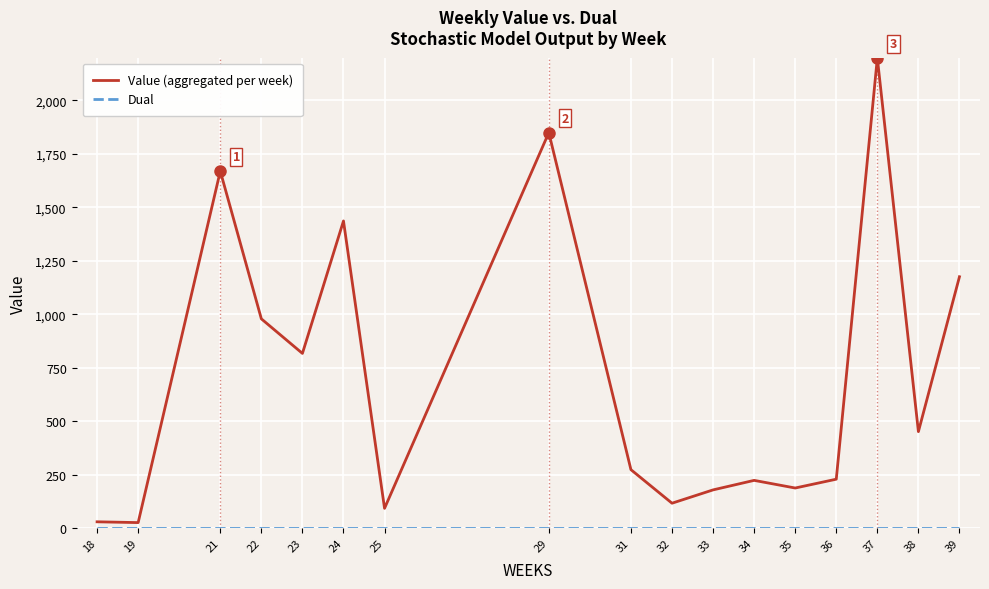

What is the sum of all Value (aggregated per week) values?

11928.0